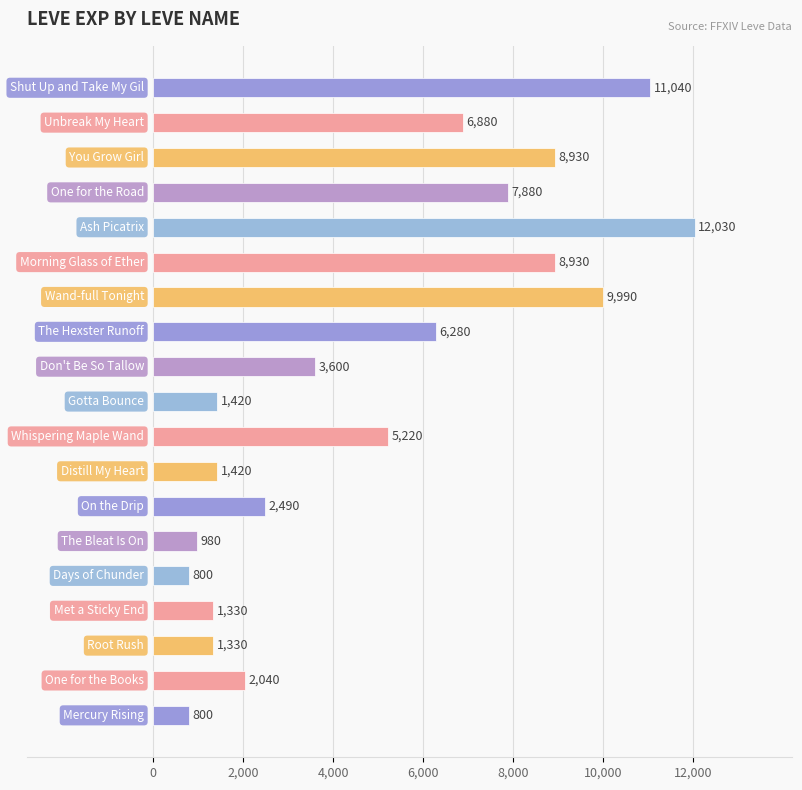

What is the average value?

4915